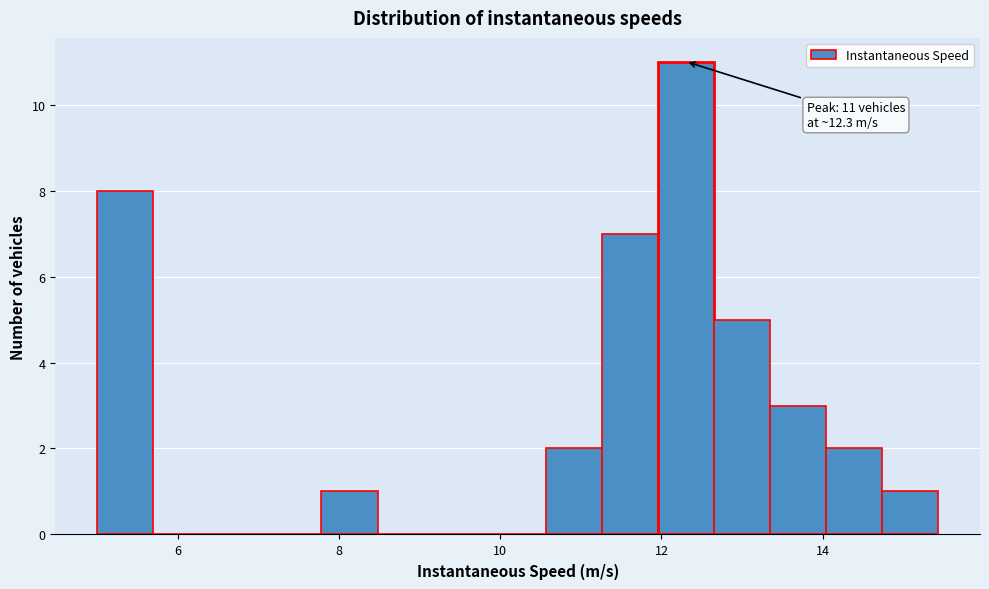

Read against the x-axis, roughly where is the centre of the tallest bar?

12.4